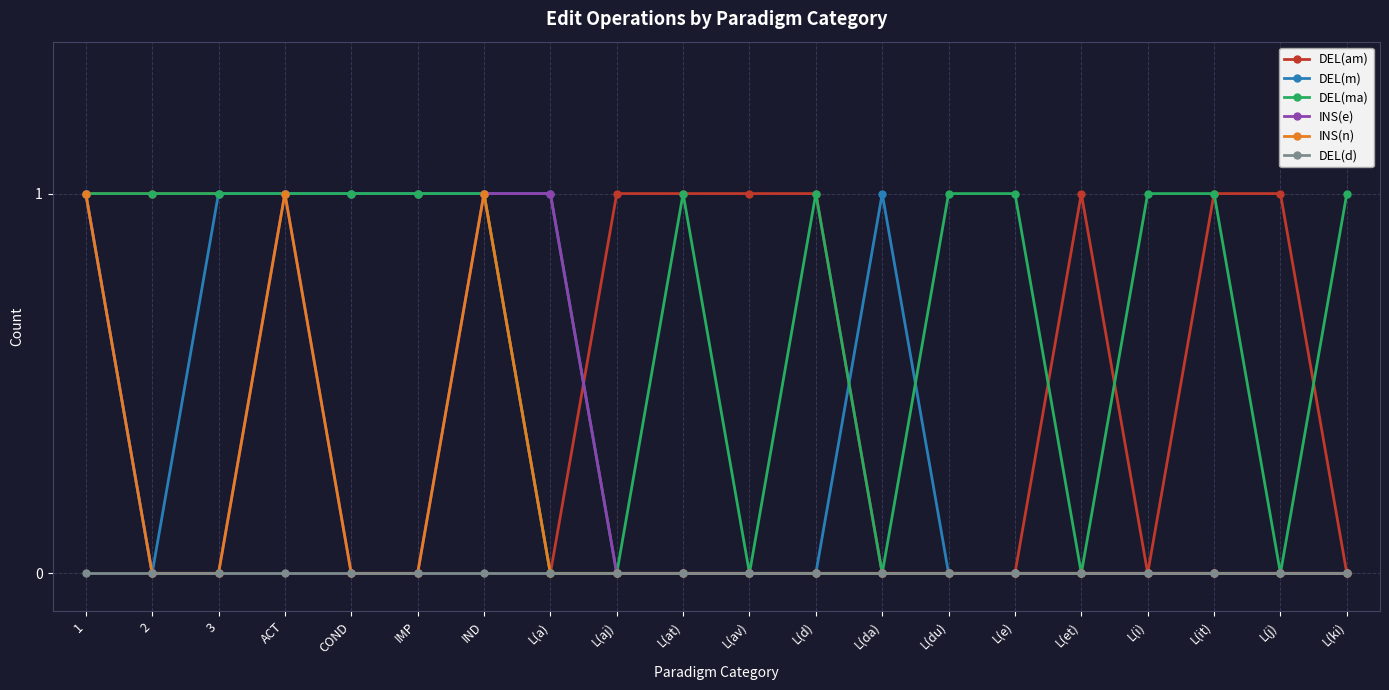

Reading left to right, transcribe all the data shown in this chart.

DEL(am): 1	1	1	1	1	1	1	0	1	1	1	1	0	0	0	1	0	1	1	0
DEL(m): 1	0	1	1	1	1	1	1	0	0	0	0	1	0	0	0	0	0	0	0
DEL(ma): 1	1	1	1	1	1	1	0	0	1	0	1	0	1	1	0	1	1	0	1
INS(e): 1	0	0	1	0	0	1	1	0	0	0	0	0	0	0	0	0	0	0	0
INS(n): 1	0	0	1	0	0	1	0	0	0	0	0	0	0	0	0	0	0	0	0
DEL(d): 0	0	0	0	0	0	0	0	0	0	0	0	0	0	0	0	0	0	0	0